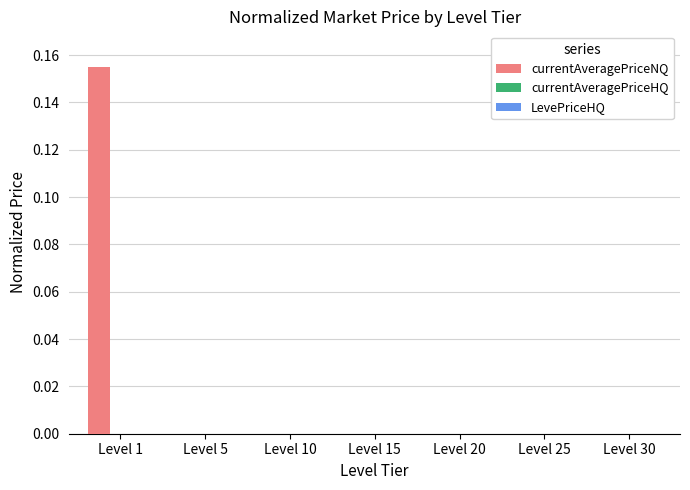

At which category is the sum across all series the highest?

Level 1